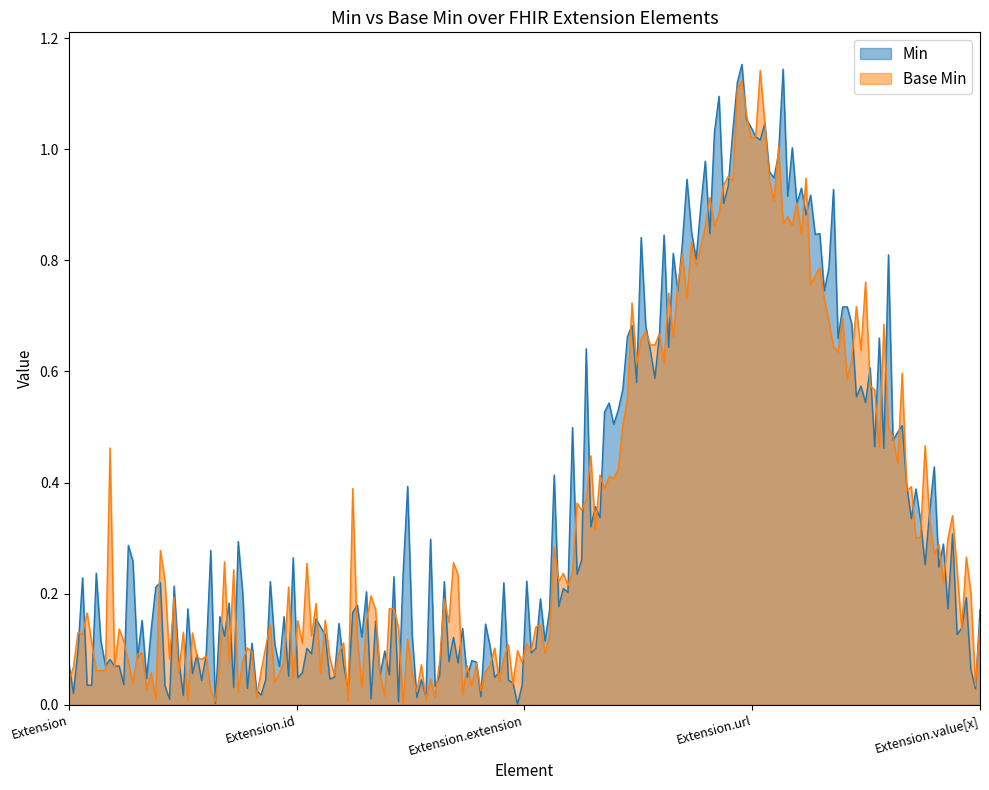

Does the chart have visible grid lines?

No